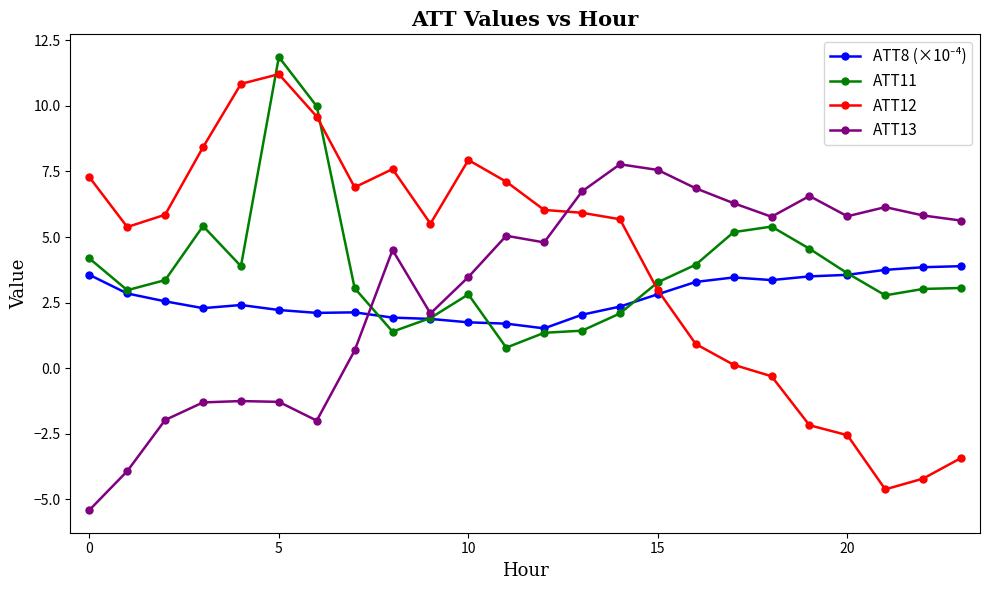

True or false: ATT13 has more than 0 interior local peaks.

True